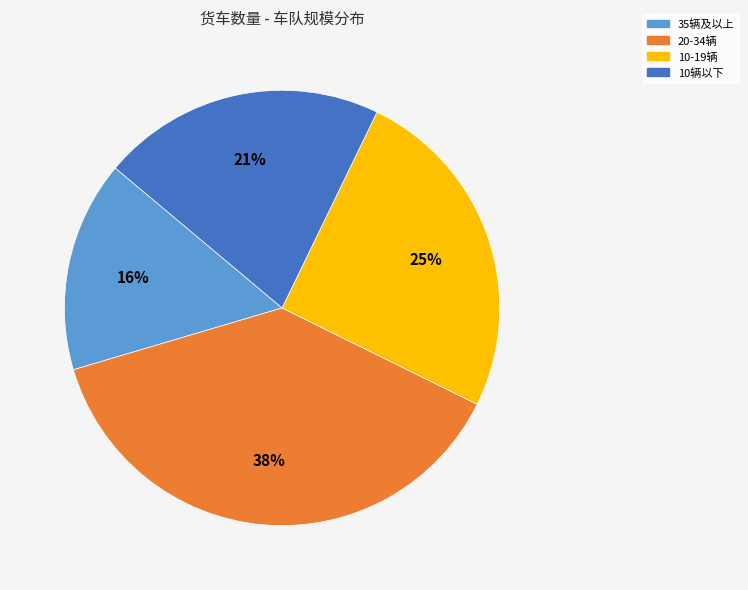

To the nearest percent, what is the difference between the largest and smallest slice percentages?

22%